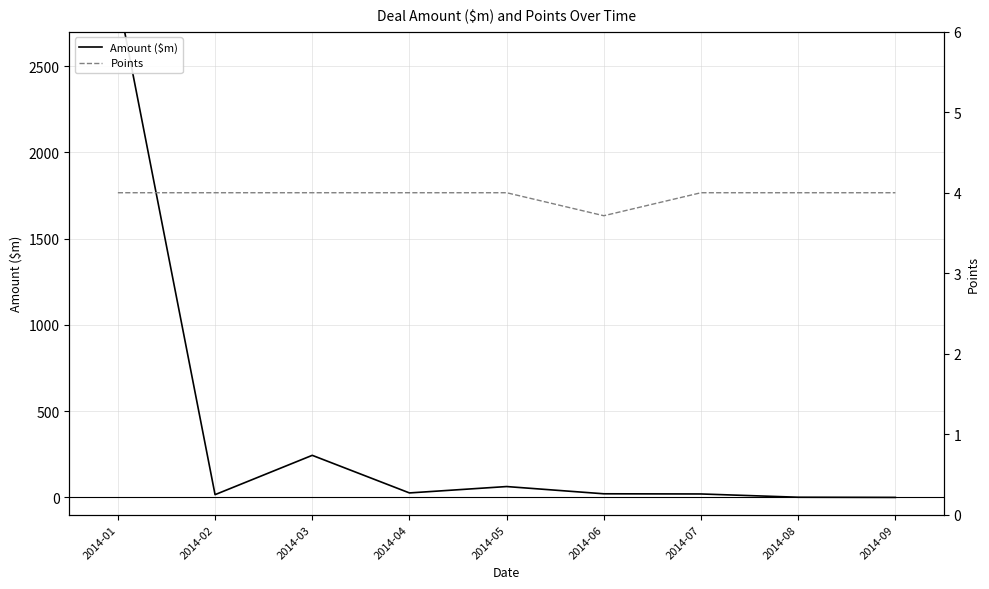

True or false: Amount ($m) has more than 2 interior local peaks.

False